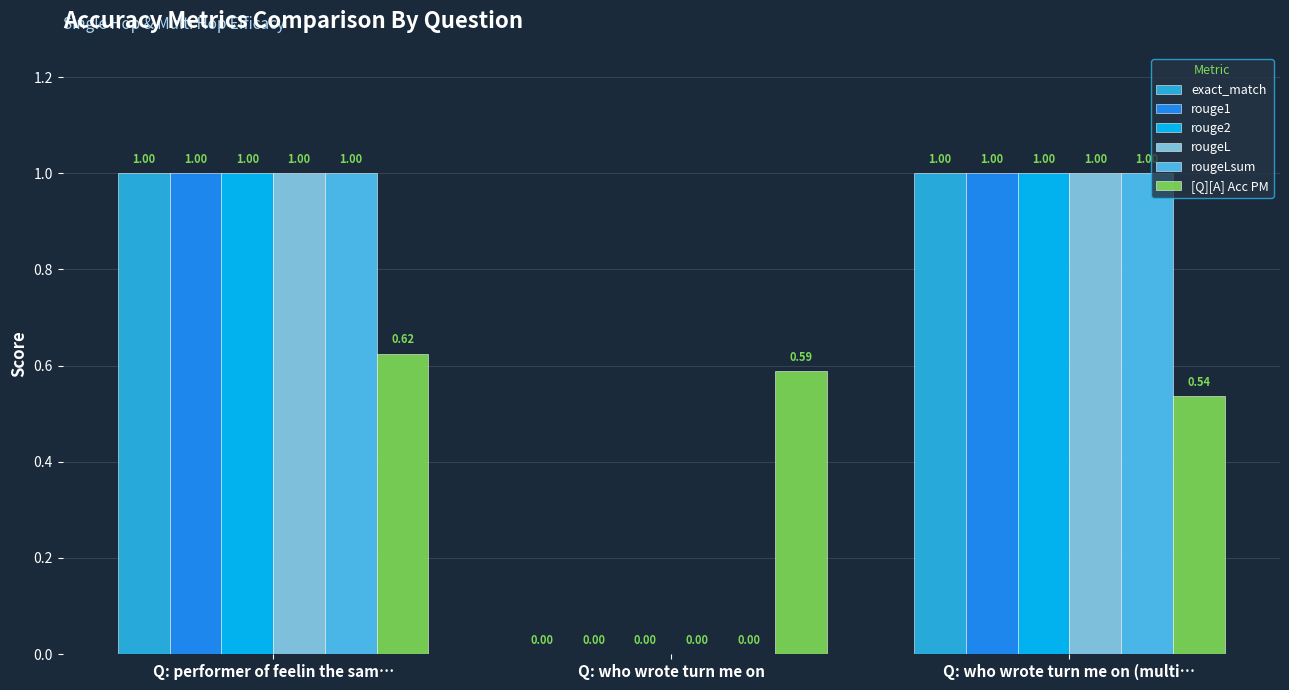

At which category is the sum across all series the highest?

Q: performer of feelin the sam…